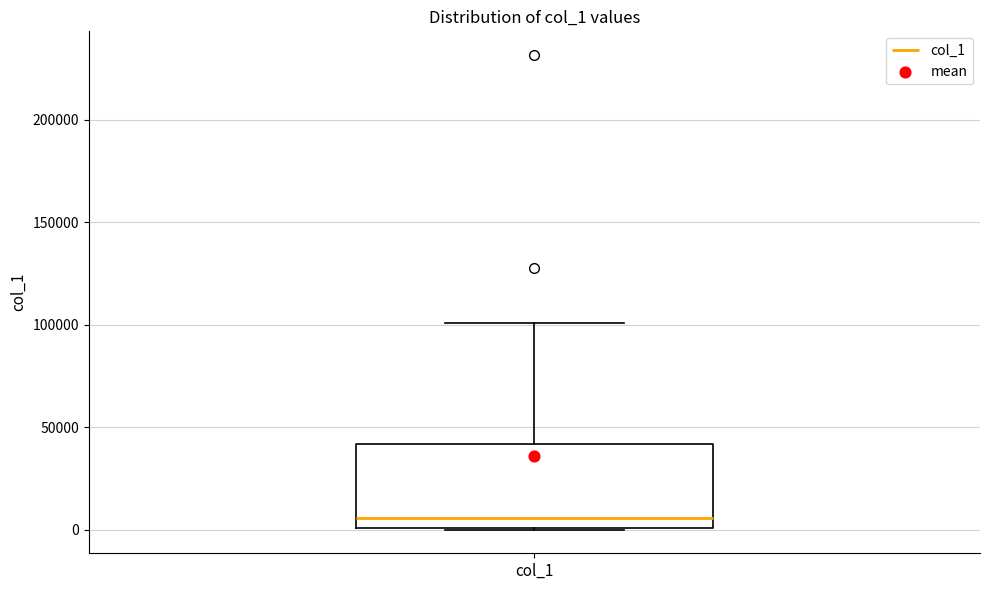

Transcribe this box plot: give where the median line is, the range the box spans, and where the two whiskers end, as read against the y-axis. The values are not printed on the chart, so give them approximately, as read against the axis.

median 5000, box 0 to 40000, whiskers 0 to 100000